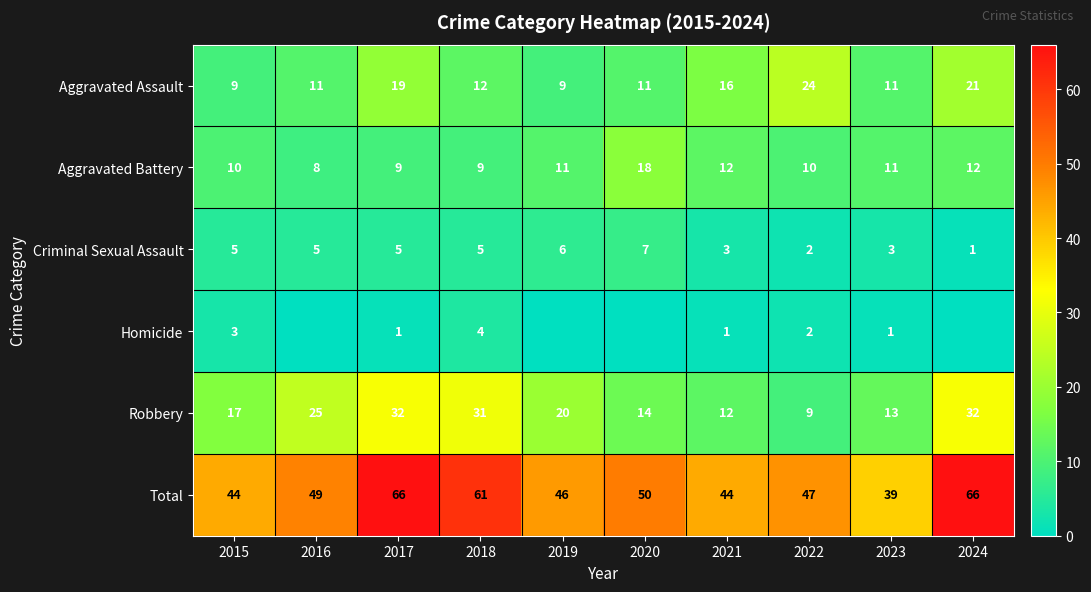

Is it true that Aggravated Battery equals 10 at 2022?

True